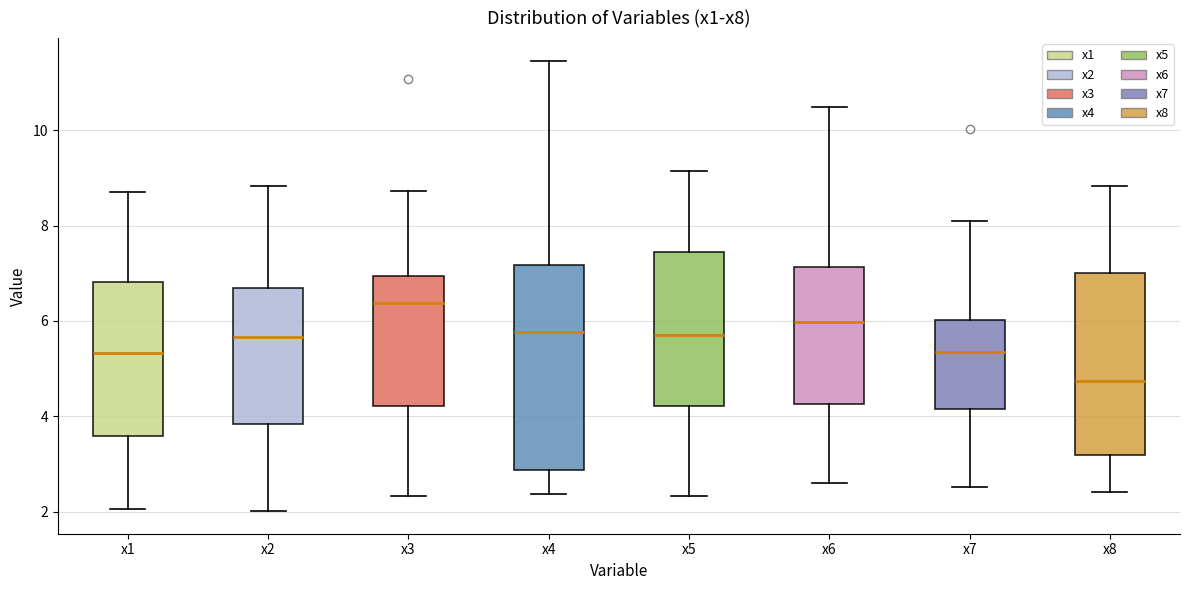

Reading left to right, read every box against the y-axis: the position of its median line, the range the box covers, and the ends of its whiskers. The values are not printed on the chart, so give them approximately, as read against the axis.

x1: median 5.4, box 3.6 to 6.8, whiskers 2.0 to 8.8
x2: median 5.6, box 3.8 to 6.6, whiskers 2.0 to 8.8
x3: median 6.4, box 4.2 to 7.0, whiskers 2.4 to 8.8
x4: median 5.8, box 2.8 to 7.2, whiskers 2.4 to 11.4
x5: median 5.8, box 4.2 to 7.4, whiskers 2.4 to 9.2
x6: median 6.0, box 4.2 to 7.2, whiskers 2.6 to 10.4
x7: median 5.4, box 4.2 to 6.0, whiskers 2.6 to 8.0
x8: median 4.8, box 3.2 to 7.0, whiskers 2.4 to 8.8